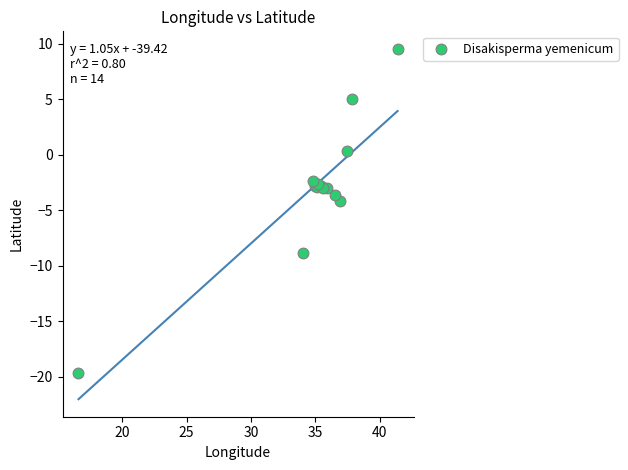

What Y value in the scatter plot is closest to -5?

-4.2